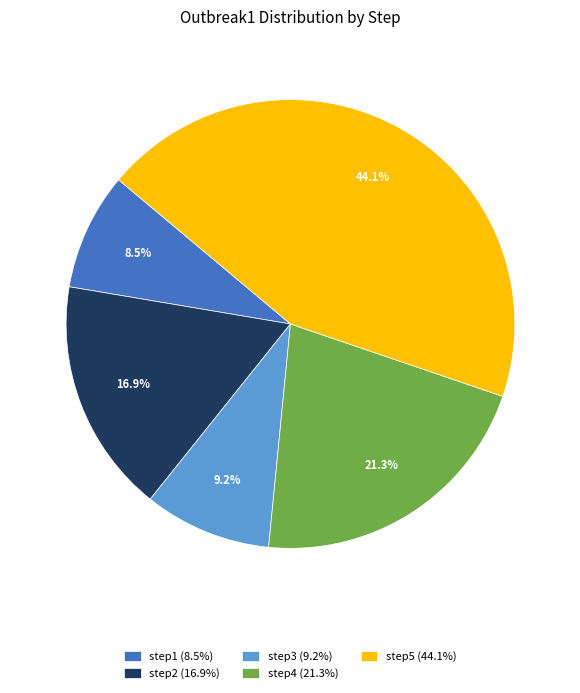

What percentage is NOT represented by step5?

55.9%